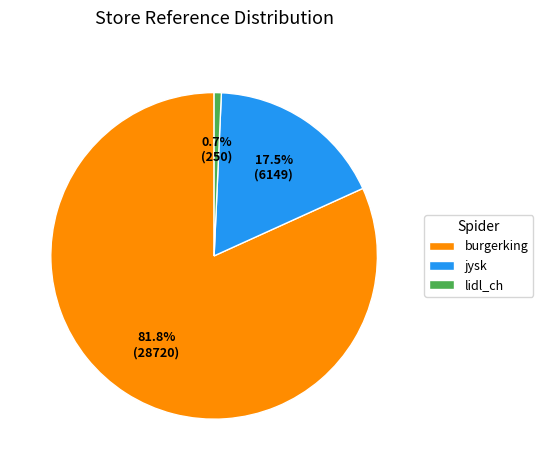

What is the majority slice?

burgerking